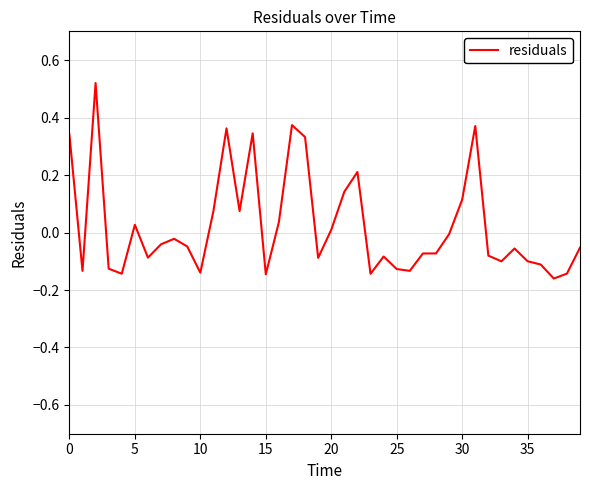

How many values exceed 0?

15